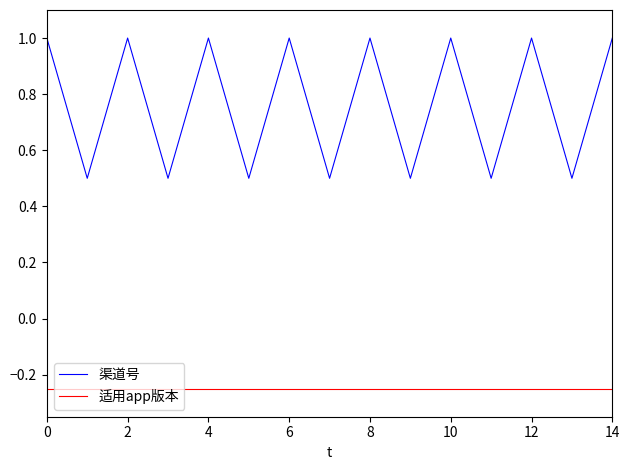

List the series in order of their overall mean, highest first.

渠道号, 适用app版本